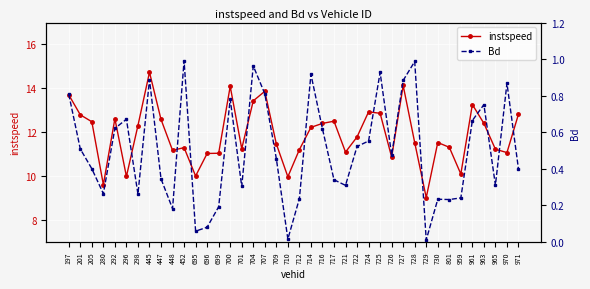

True or false: Bd has more than 2 interior local peaks.

True